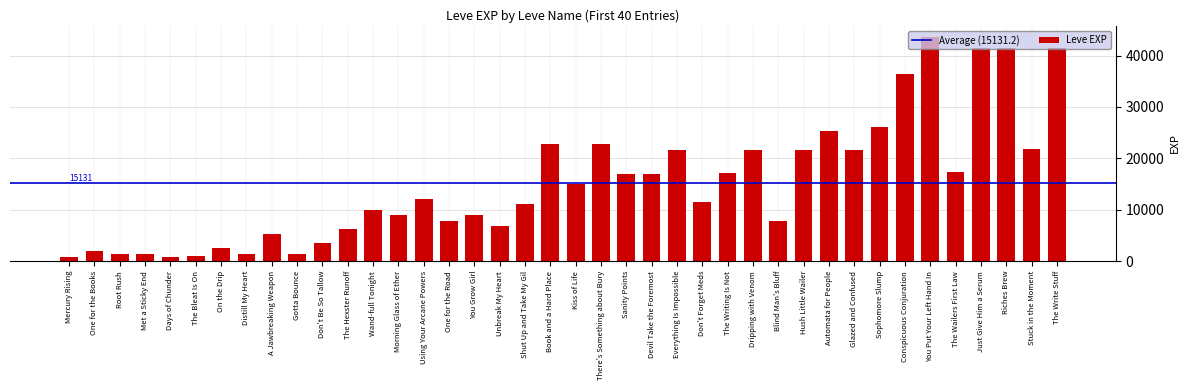

Is it true that the value at Hush Little Wailer is 21600?

True